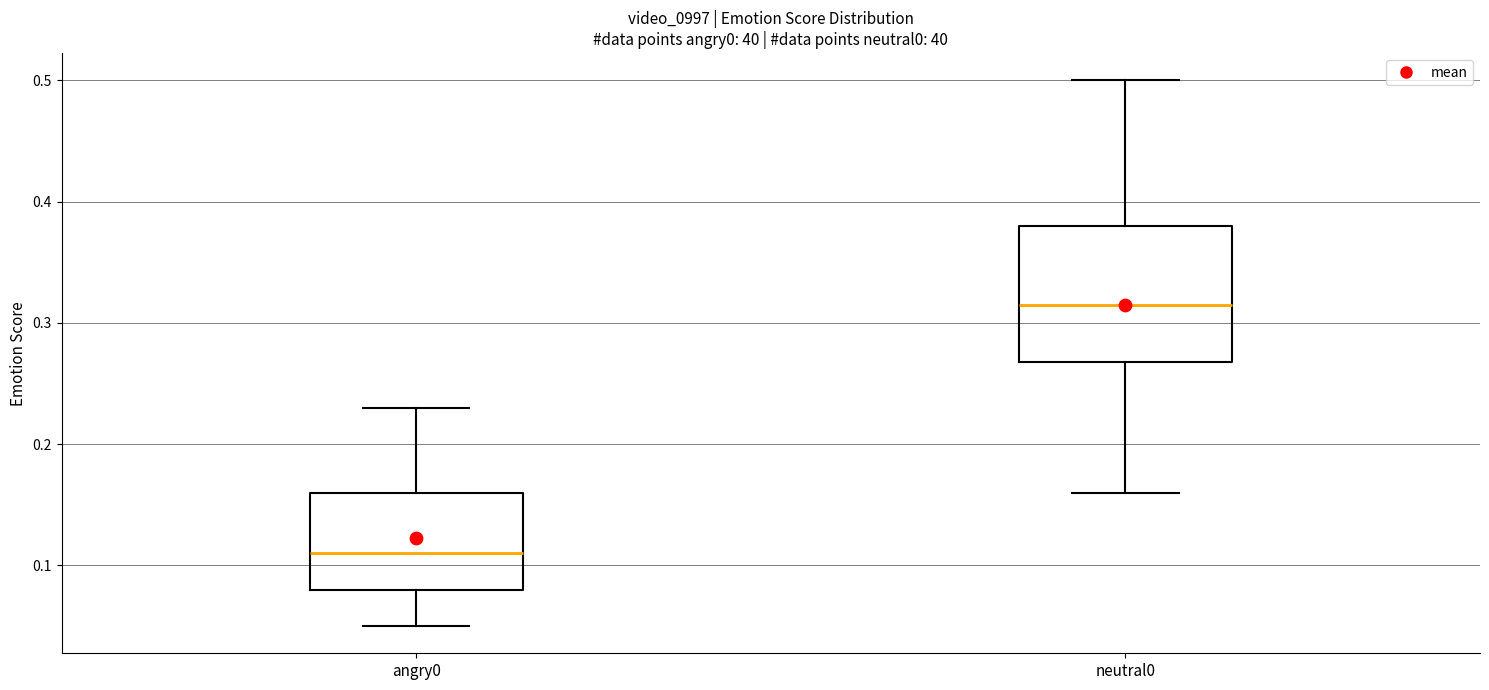

Reading left to right, read every box against the y-axis: the position of its median line, the range the box covers, and the ends of its whiskers. The values are not printed on the chart, so give them approximately, as read against the axis.

angry0: median 0.11, box 0.08 to 0.16, whiskers 0.05 to 0.23
neutral0: median 0.32, box 0.27 to 0.38, whiskers 0.16 to 0.50